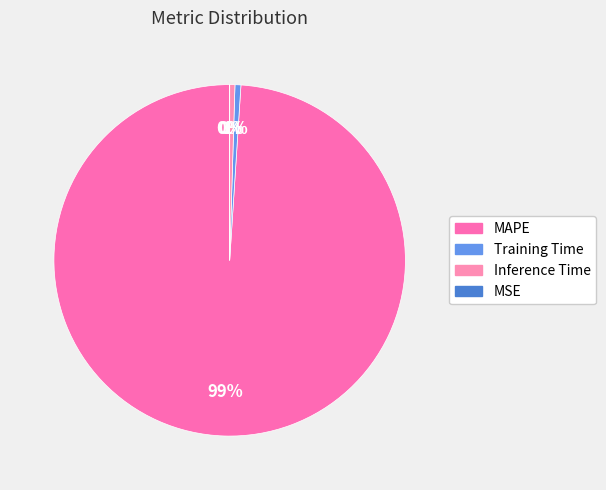

How many slices are in this pie chart?

4